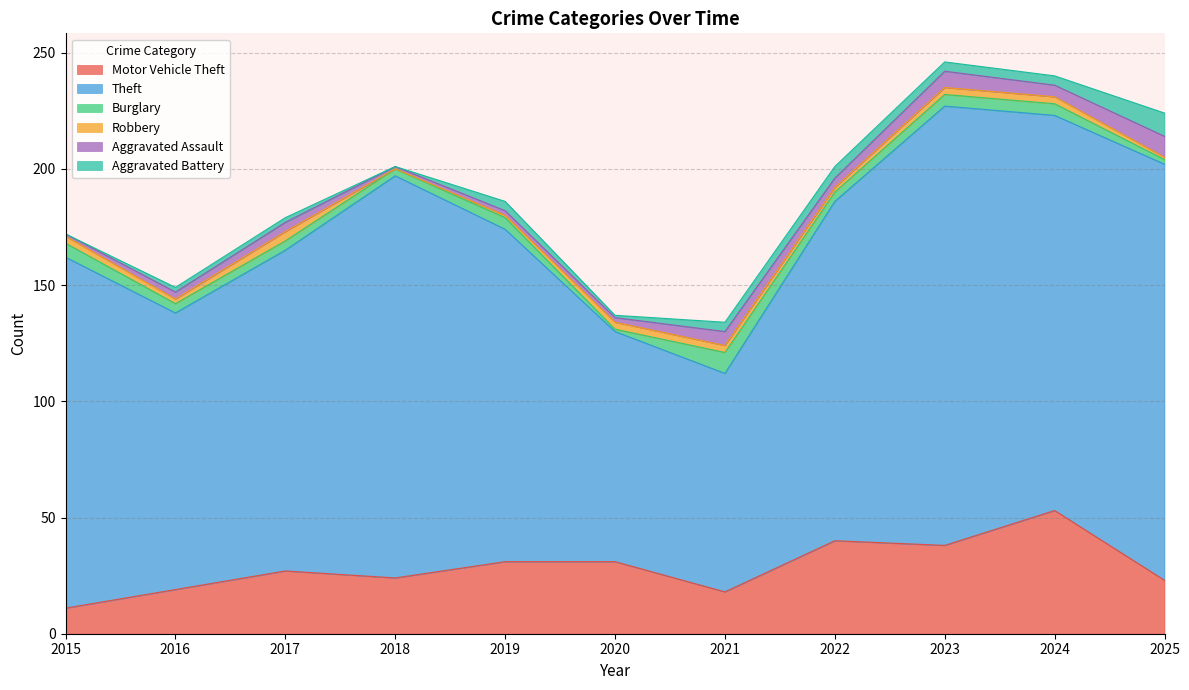

Which label corresponds to the smallest value in the chart?

2018